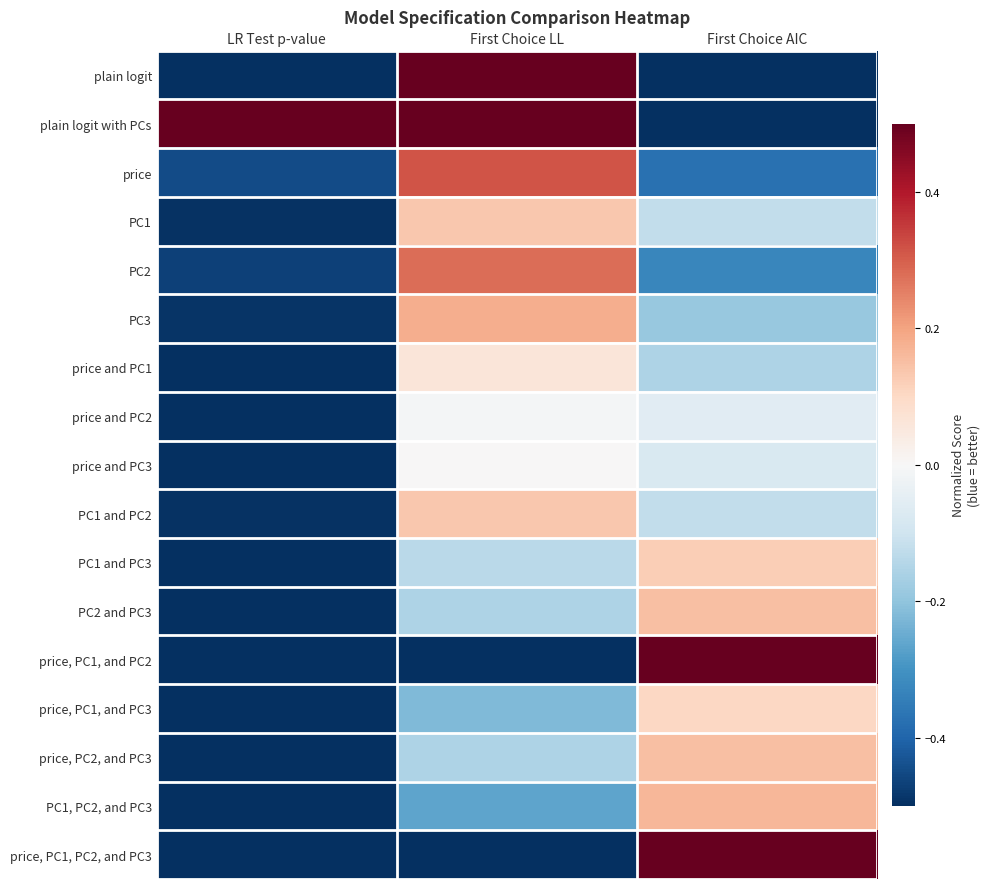

Reading left to right, what are all the values shown in this chart?

plain logit: LR Test p-value=-0.5	First Choice LL=0.5	First Choice AIC=-0.5
plain logit with PCs: LR Test p-value=0.5	First Choice LL=0.5	First Choice AIC=-0.5
price: LR Test p-value=-0.4	First Choice LL=0.3	First Choice AIC=-0.4
PC1: LR Test p-value=-0.5	First Choice LL=0.1	First Choice AIC=-0.1
PC2: LR Test p-value=-0.5	First Choice LL=0.3	First Choice AIC=-0.3
PC3: LR Test p-value=-0.5	First Choice LL=0.2	First Choice AIC=-0.2
price and PC1: LR Test p-value=-0.5	First Choice LL=0.1	First Choice AIC=-0.2
price and PC2: LR Test p-value=-0.5	First Choice LL=-0.0	First Choice AIC=-0.1
price and PC3: LR Test p-value=-0.5	First Choice LL=0.0	First Choice AIC=-0.1
PC1 and PC2: LR Test p-value=-0.5	First Choice LL=0.1	First Choice AIC=-0.1
PC1 and PC3: LR Test p-value=-0.5	First Choice LL=-0.1	First Choice AIC=0.1
PC2 and PC3: LR Test p-value=-0.5	First Choice LL=-0.2	First Choice AIC=0.2
price, PC1, and PC2: LR Test p-value=-0.5	First Choice LL=-0.5	First Choice AIC=0.5
price, PC1, and PC3: LR Test p-value=-0.5	First Choice LL=-0.2	First Choice AIC=0.1
price, PC2, and PC3: LR Test p-value=-0.5	First Choice LL=-0.2	First Choice AIC=0.2
PC1, PC2, and PC3: LR Test p-value=-0.5	First Choice LL=-0.3	First Choice AIC=0.2
price, PC1, PC2, and PC3: LR Test p-value=-0.5	First Choice LL=-0.5	First Choice AIC=0.5